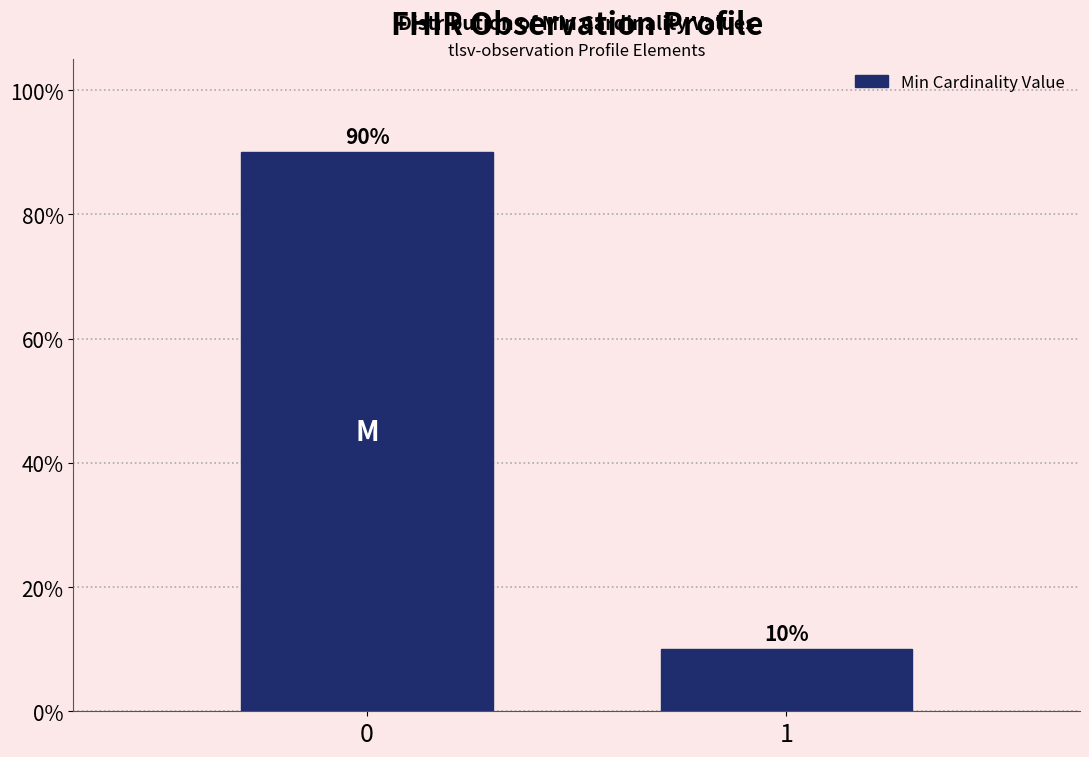

Reading left to right, list all the values displayed in this chart.

0=90	1=10